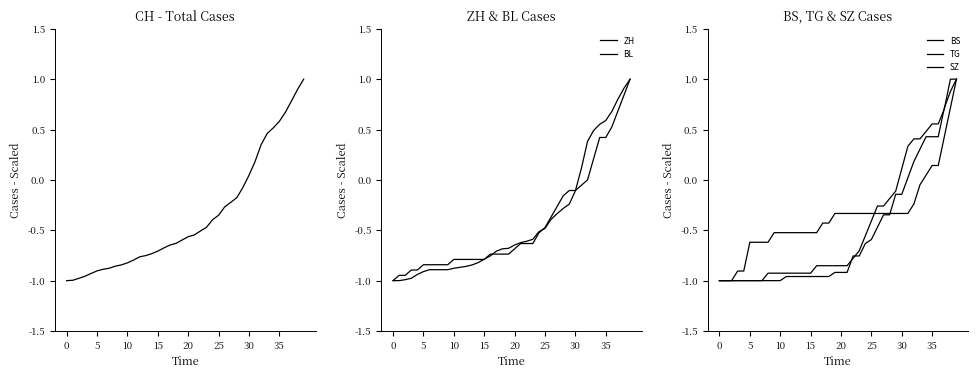

How many times do ZH and BL cross each other?

5